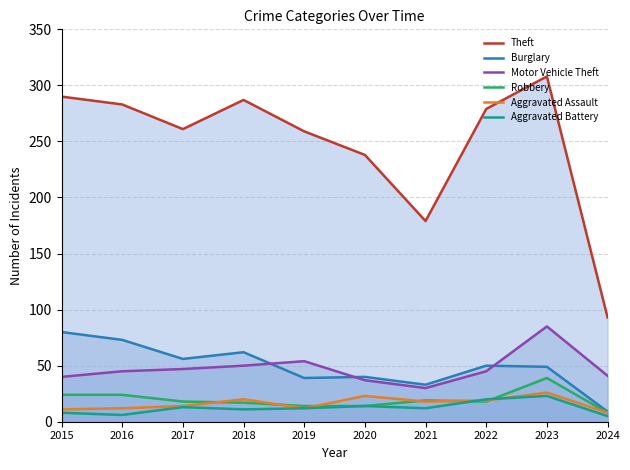

In Burglary, how many points are lower than both neighbors (excluding endpoints)?

3